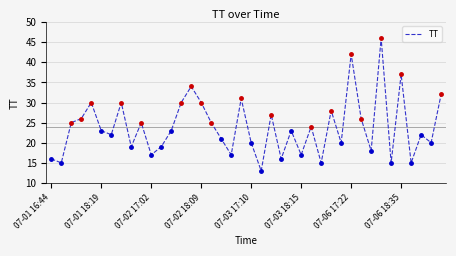

Reading left to right, transcribe all the data shown in this chart.

16	15	25	26	30	23	22	30	19	25	17	19	23	30	34	30	25	21	17	31	20	13	27	16	23	17	24	15	28	20	42	26	18	46	15	37	15	22	20	32